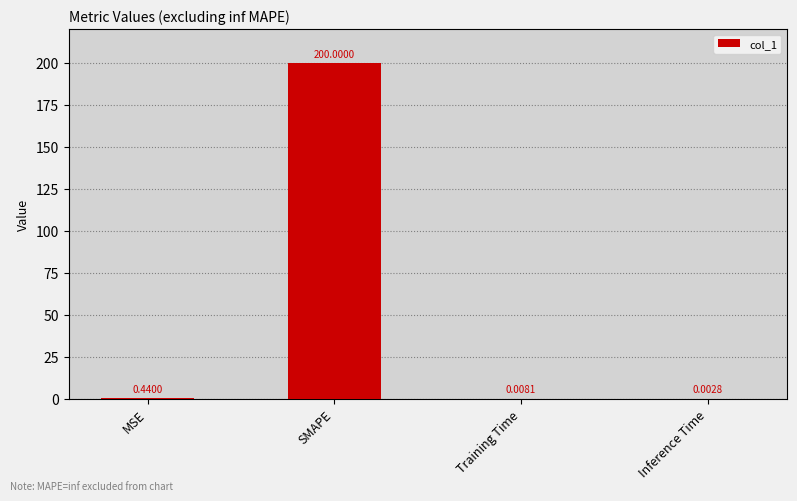

What is the change in value from SMAPE to Inference Time?

-200.0